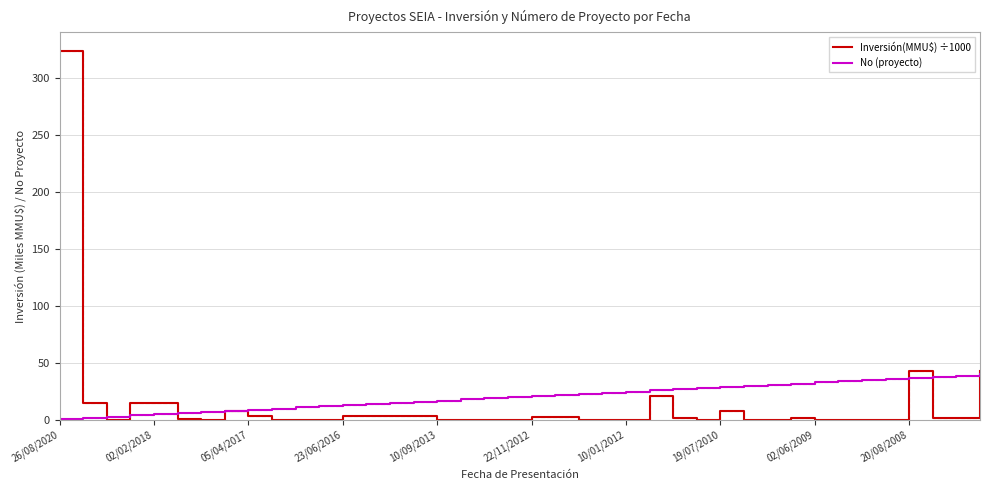

Rank the series by their maximum value, from highest to lowest.

Inversión(MMU$) ÷1000, No (proyecto)